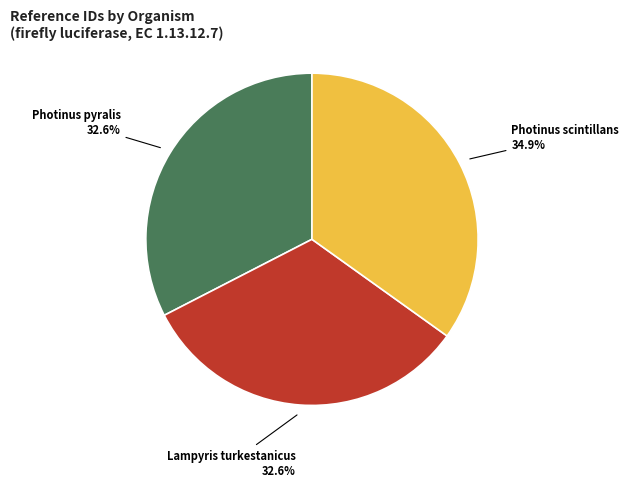

What is the total percentage of Lampyris turkestanicus and Photinus pyralis?

65.1%